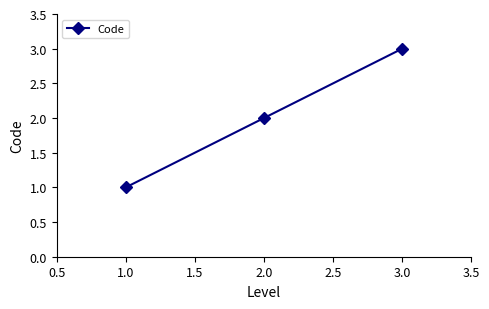

What is the difference between the maximum and minimum values?

2